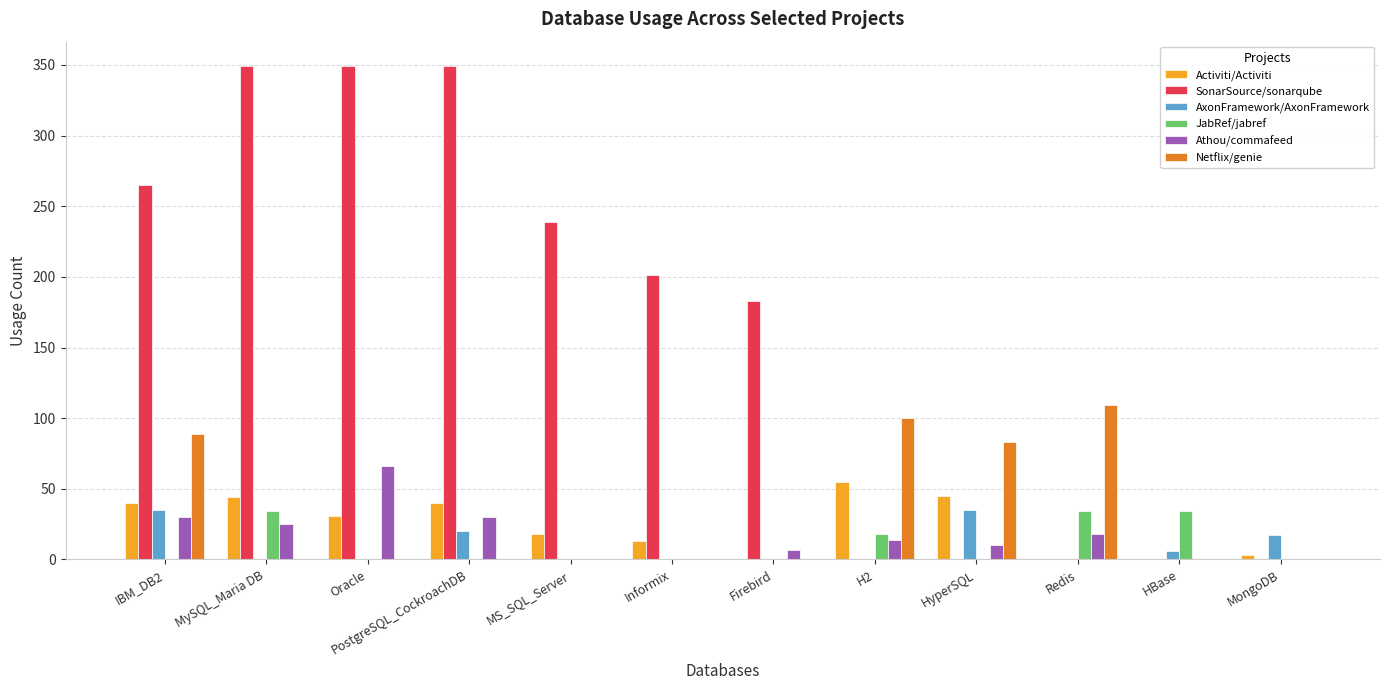

What is the average value of the SonarSource/sonarqube series?

161